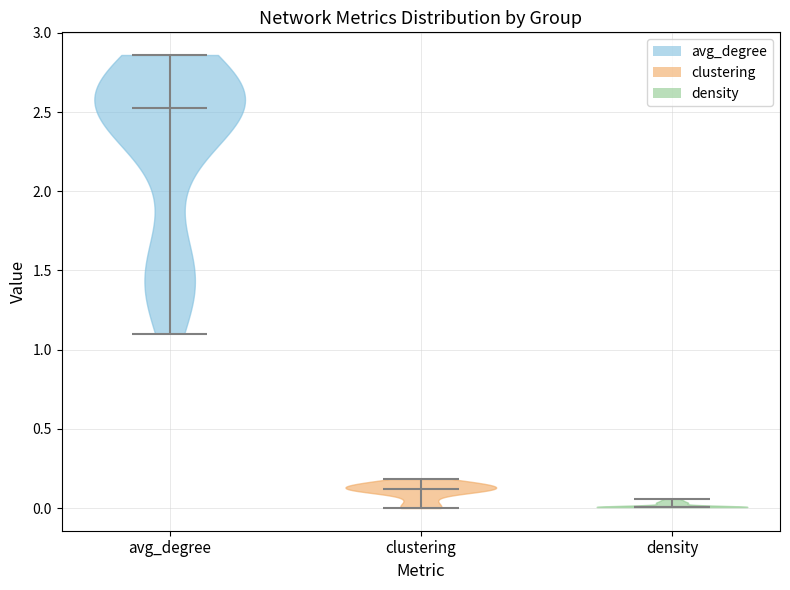

Reading left to right, read every violin against the y-axis: where its median line is, and the lowest and highest points it reaches. The values are not printed on the chart, so give them approximately, as read against the axis.

avg_degree: median line 2.50, lowest point 1.10, highest point 2.85
clustering: median line 0.10, lowest point 0.00, highest point 0.20
density: median line 0.00, lowest point 0.00, highest point 0.05